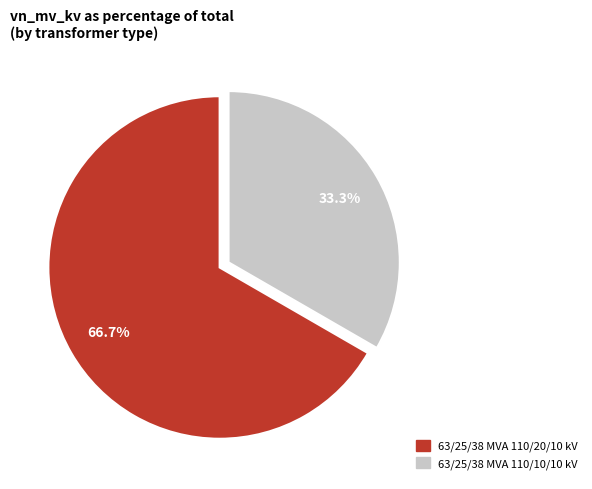

To the nearest percent, what is the difference between the 63/25/38 MVA 110/20/10 kV and 63/25/38 MVA 110/10/10 kV slice percentages?

33%